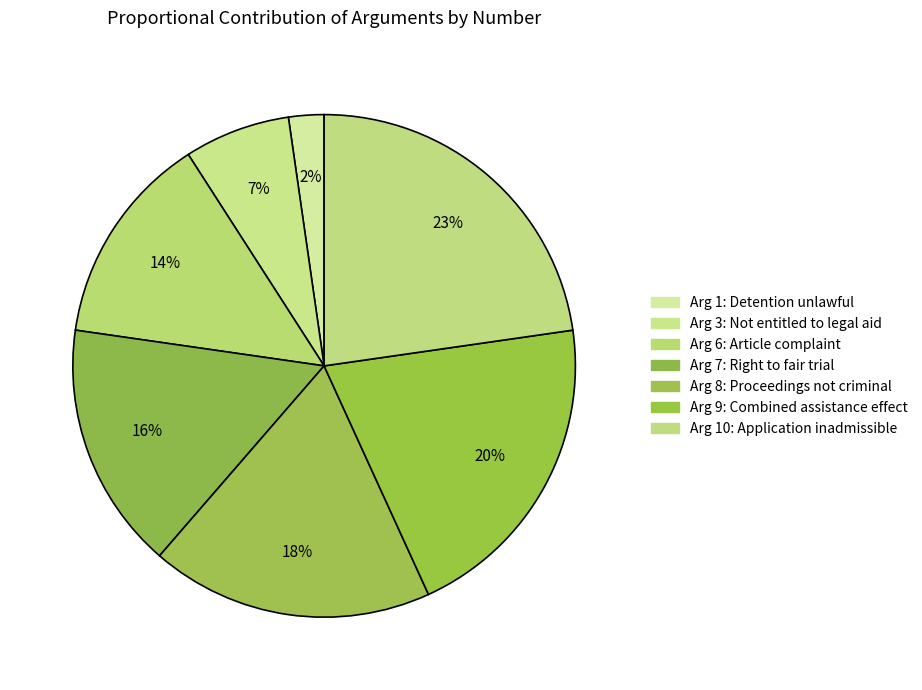

Which slice is the smallest?

Arg 1: Detention unlawful